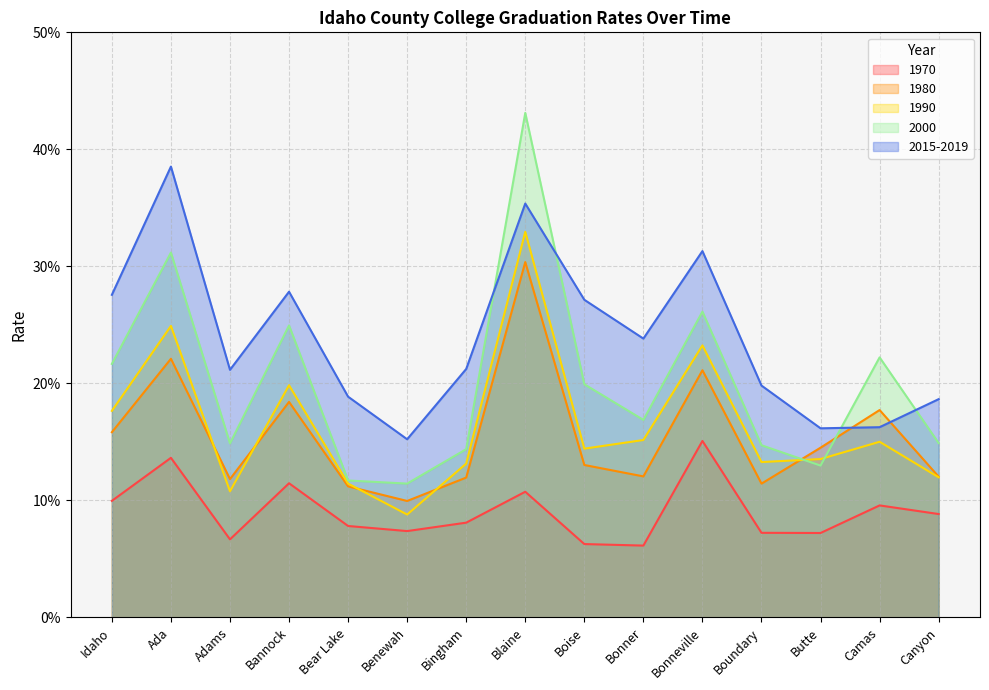

Where is 1990 nearest to the value 0?

Benewah